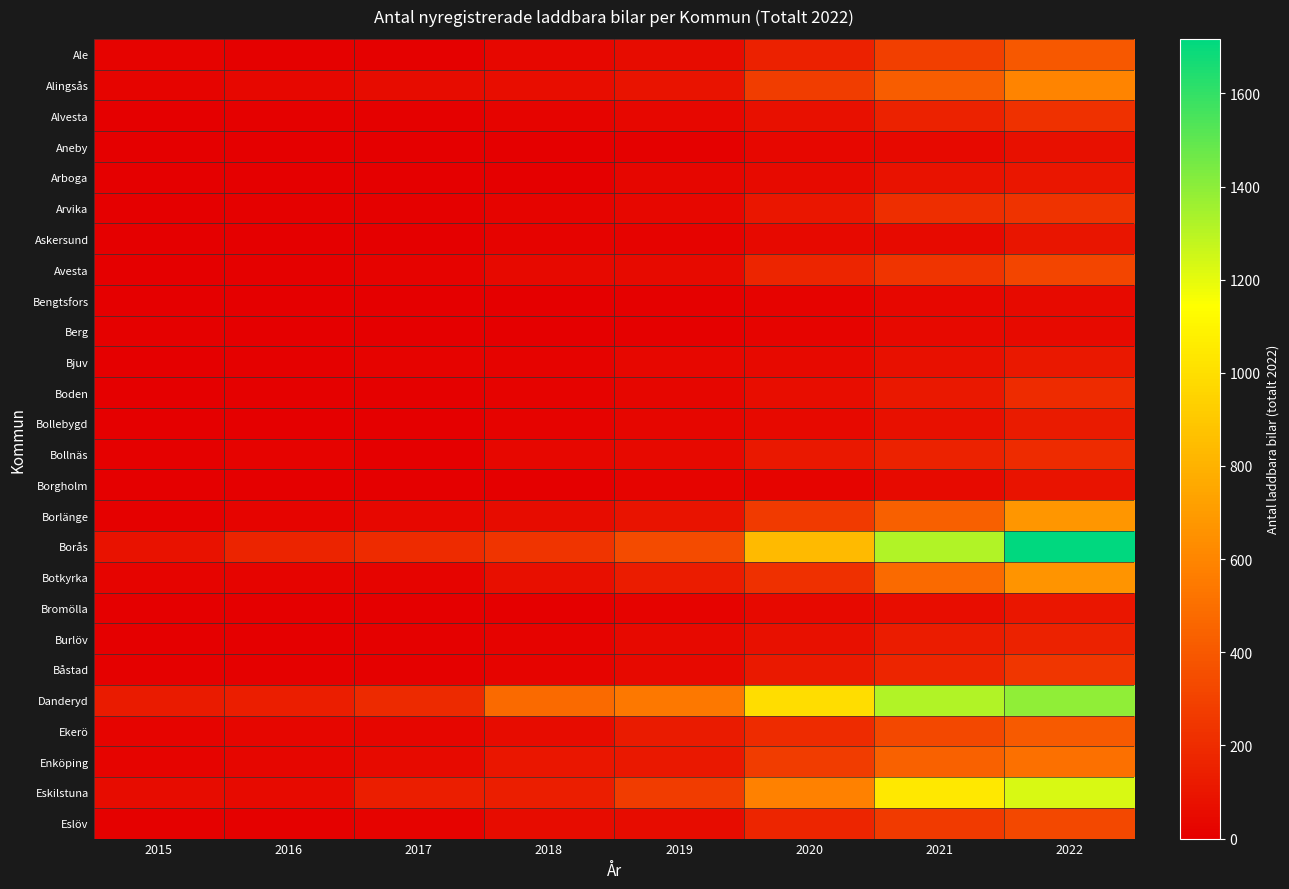

Reading left to right, extract all data points from this chart.

Ale: 2015=17	2016=10	2017=12	2018=35	2019=56	2020=152	2021=285	2022=401
Alingsås: 2015=23	2016=38	2017=56	2018=61	2019=91	2020=278	2021=420	2022=593
Alvesta: 2015=3	2016=8	2017=12	2018=22	2019=40	2020=78	2021=156	2022=223
Aneby: 2015=3	2016=0	2017=1	2018=3	2019=7	2020=35	2021=45	2022=74
Arboga: 2015=3	2016=4	2017=6	2018=6	2019=27	2020=53	2021=84	2022=101
Arvika: 2015=2	2016=12	2017=12	2018=21	2019=36	2020=103	2021=211	2022=234
Askersund: 2015=1	2016=4	2017=2	2018=15	2019=14	2020=41	2021=51	2022=95
Avesta: 2015=6	2016=13	2017=20	2018=41	2019=51	2020=173	2021=235	2022=313
Bengtsfors: 2015=1	2016=2	2017=3	2018=3	2019=11	2020=17	2021=34	2022=49
Berg: 2015=9	2016=4	2017=5	2018=4	2019=10	2020=22	2021=42	2022=51
Bjuv: 2015=5	2016=8	2017=15	2018=19	2019=39	2020=44	2021=75	2022=114
Boden: 2015=2	2016=8	2017=12	2018=15	2019=27	2020=62	2021=109	2022=195
Bollebygd: 2015=2	2016=1	2017=6	2018=14	2019=29	2020=46	2021=79	2022=123
Bollnäs: 2015=7	2016=16	2017=4	2018=34	2019=45	2020=108	2021=159	2022=195
Borgholm: 2015=0	2016=2	2017=4	2018=5	2019=26	2020=21	2021=50	2022=88
Borlänge: 2015=9	2016=22	2017=40	2018=58	2019=88	2020=264	2021=434	2022=676
Borås: 2015=84	2016=162	2017=195	2018=239	2019=337	2020=832	2021=1318	2022=1717
Botkyrka: 2015=25	2016=26	2017=26	2018=71	2019=131	2020=220	2021=481	2022=667
Bromölla: 2015=2	2016=0	2017=3	2018=6	2019=17	2020=46	2021=66	2022=104
Burlöv: 2015=4	2016=4	2017=9	2018=18	2019=45	2020=78	2021=129	2022=156
Båstad: 2015=7	2016=13	2017=13	2018=21	2019=44	2020=120	2021=172	2022=243
Danderyd: 2015=121	2016=140	2017=192	2018=479	2019=539	2020=999	2021=1321	2022=1389
Ekerö: 2015=22	2016=29	2017=31	2018=57	2019=123	2020=198	2021=322	2022=403
Enköping: 2015=22	2016=32	2017=52	2018=106	2019=113	2020=269	2021=439	2022=505
Eskilstuna: 2015=59	2016=52	2017=136	2018=139	2019=274	2020=583	2021=1042	2022=1228
Eslöv: 2015=9	2016=9	2017=17	2018=56	2019=54	2020=169	2021=262	2022=324